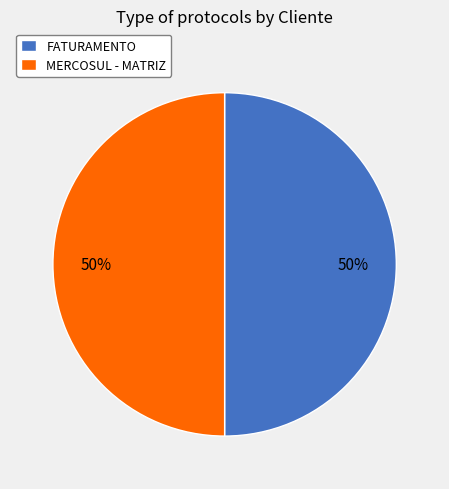

Approximately how many times larger is the value at FATURAMENTO compared to MERCOSUL - MATRIZ?

1.0